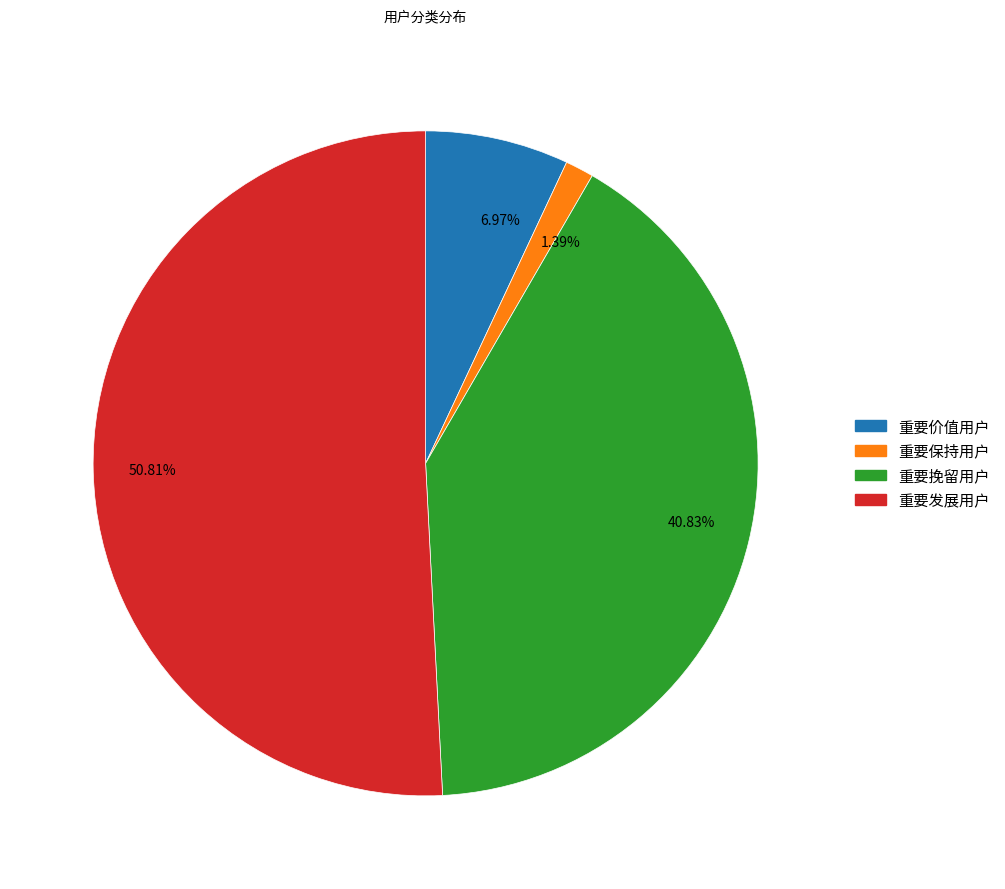

Which category accounts for the majority?

50.81%